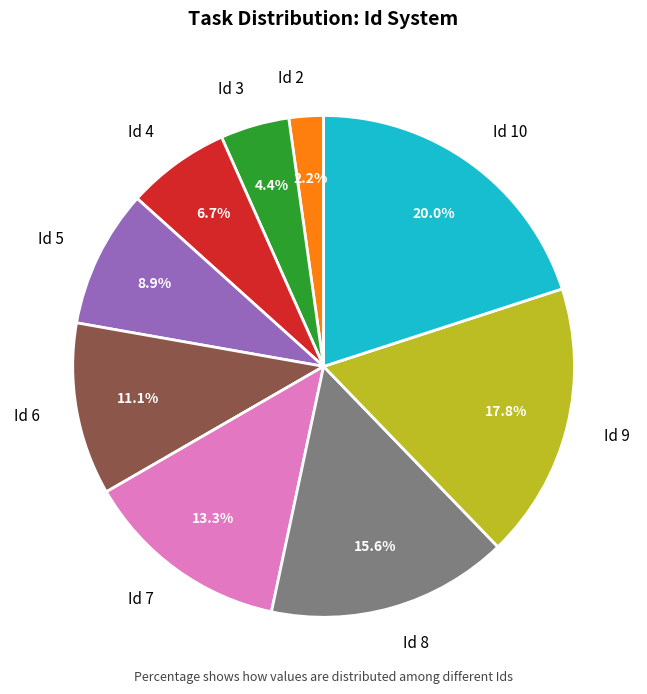

How many segments does this pie chart have?

9